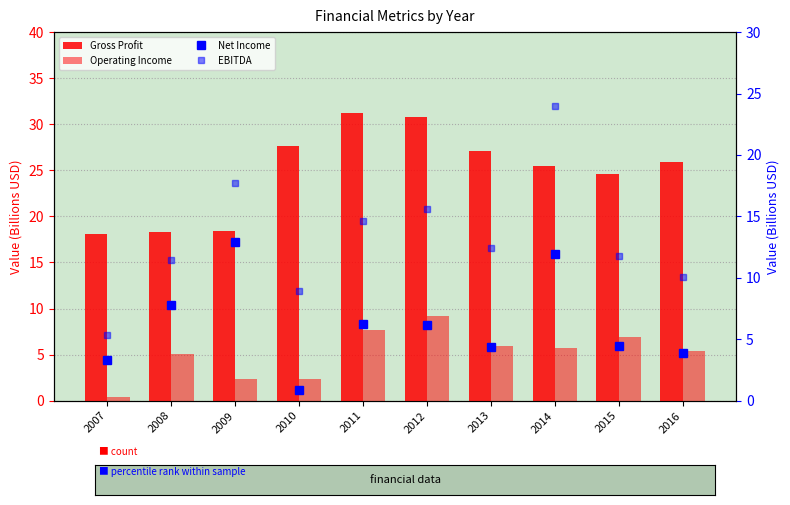

Which series has the widest spread of values?

EBITDA